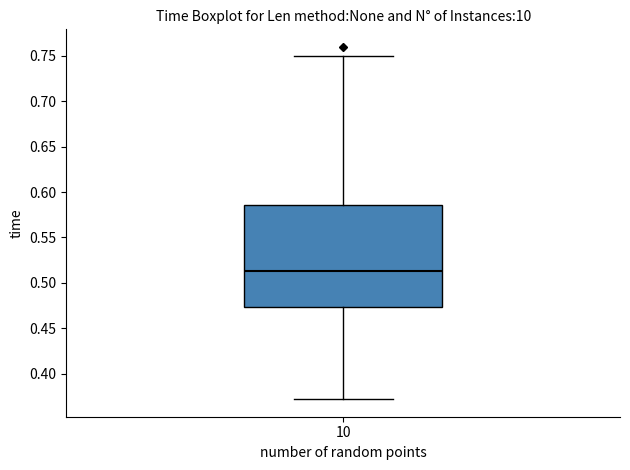

Where does the lower whisker of the box at x = 10 end on the y-axis? The values are not printed on the chart, so give them approximately, as read against the axis.

0.370